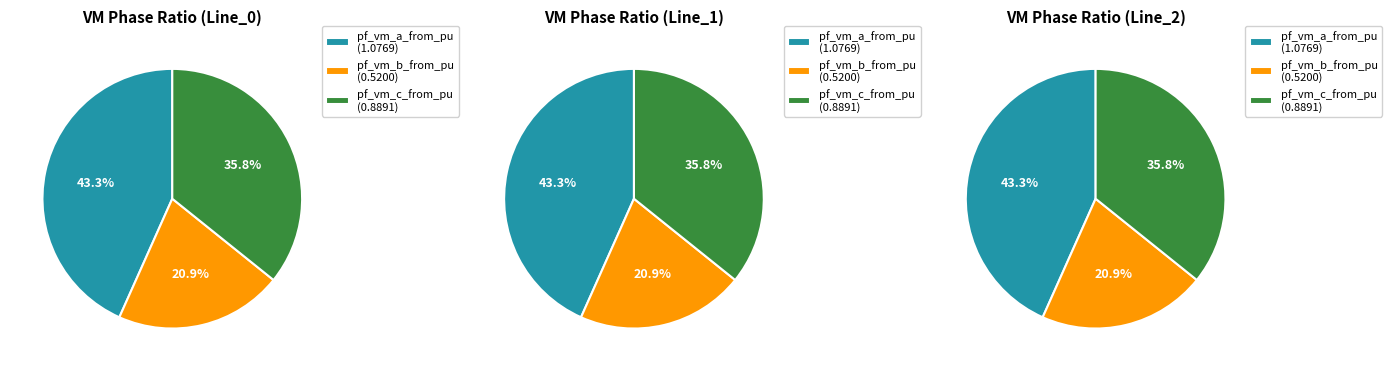

Rank the categories by pf_vm_c_from_pu value from highest to lowest.

Line_1, Line_2, Line_0